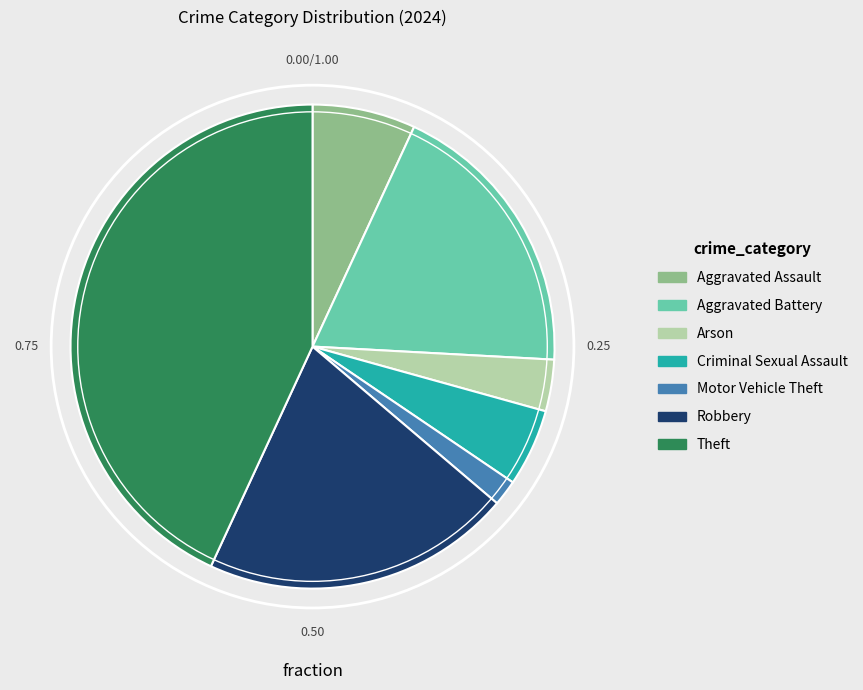

Which category has the smallest portion of the pie?

Motor Vehicle Theft